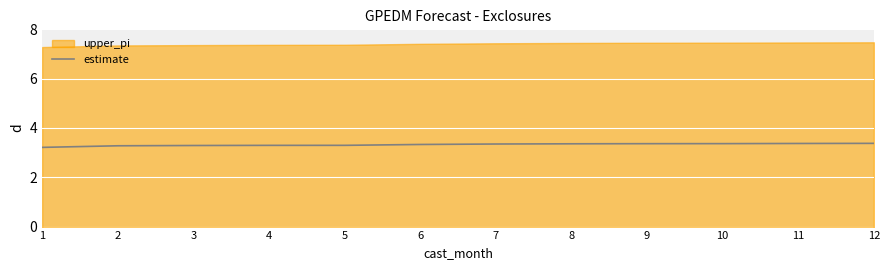

True or false: estimate has a value of 5.3 at 3.

False